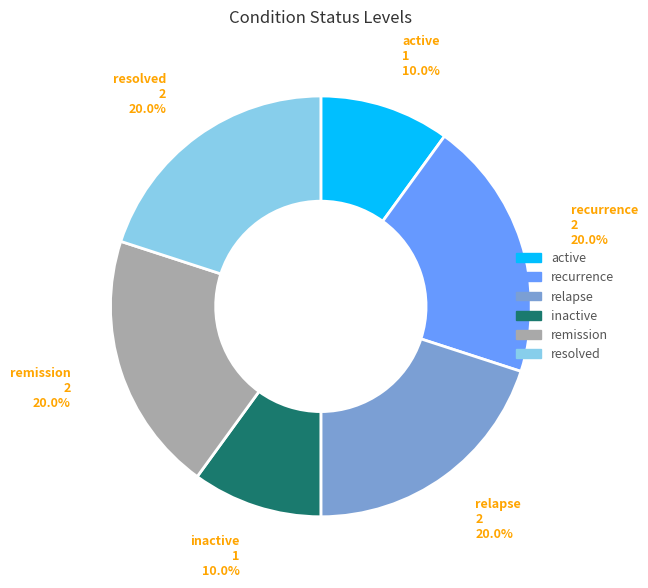

To the nearest percent, what is the difference between the active and relapse slice percentages?

10%